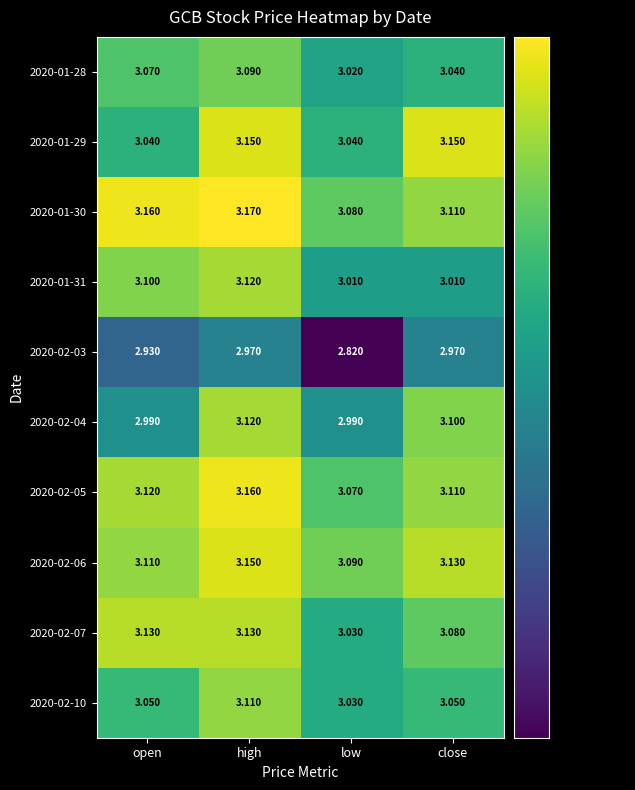

What is the spread (max minus min) of values at close?

0.2